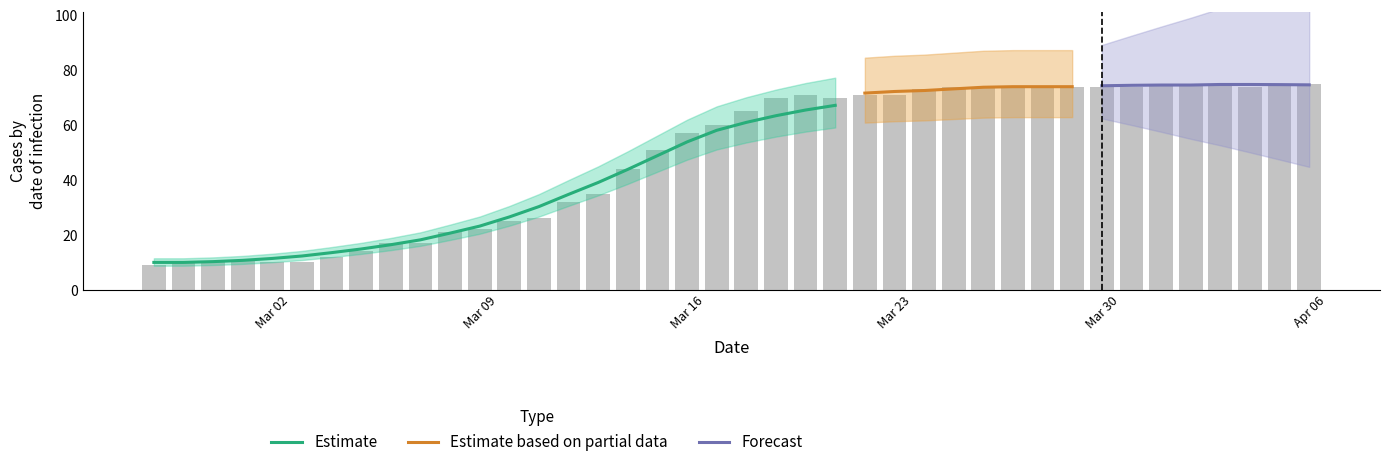

Reading right to left, what are all the values shown in this chart?

75	75	74	75	75	75	74	74	74	74	74	74	74	73	71	71	70	71	70	65	60	57	51	44	35	32	26	25	22	21	17	17	14	12	10	10	11	10	10	9